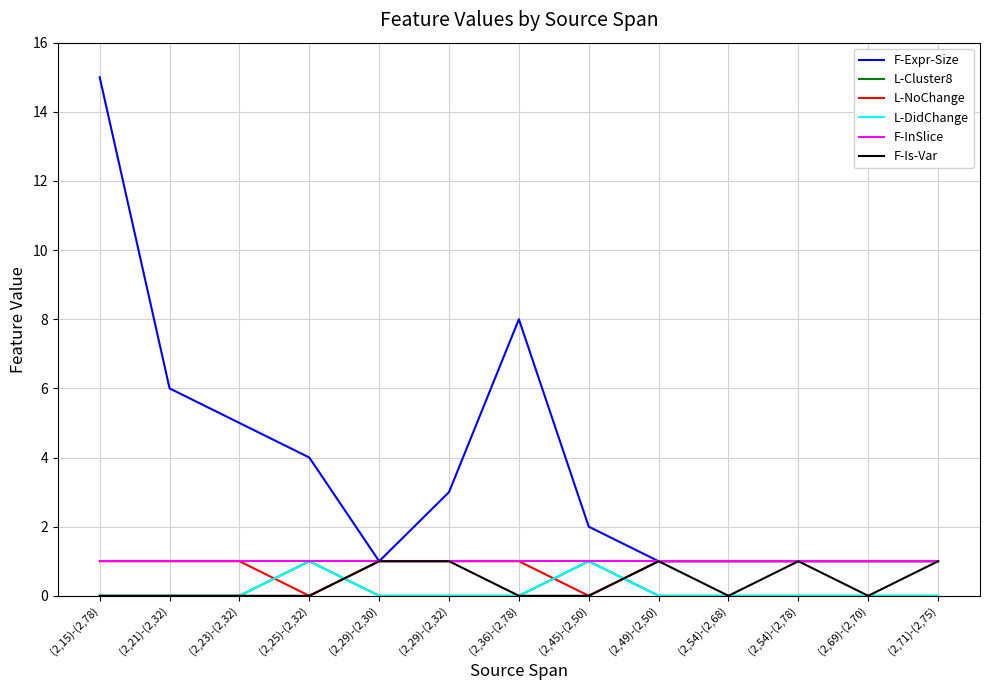

Does the chart have visible grid lines?

Yes